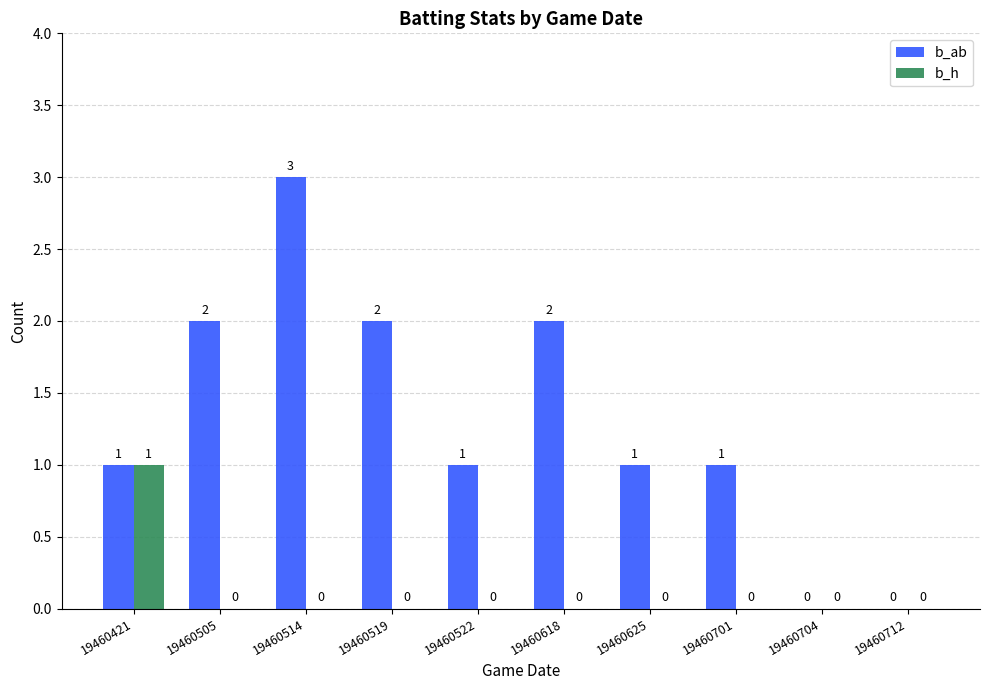

Is it true that b_ab equals 3 at 19460519?

False